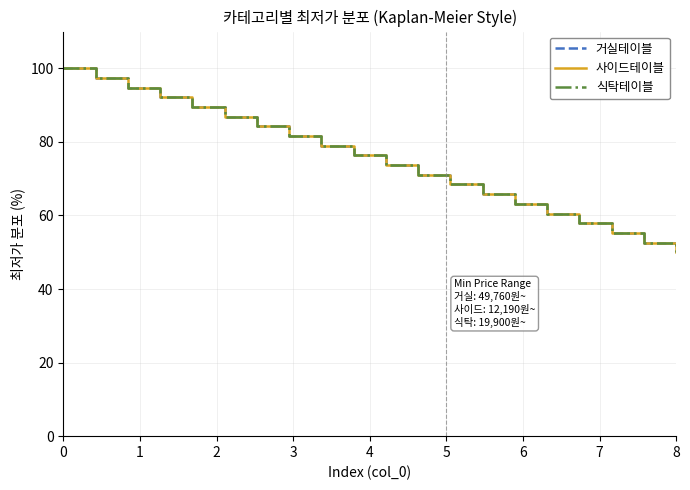

True or false: 식탁테이블 has more than 0 points higher than both neighbors.

False